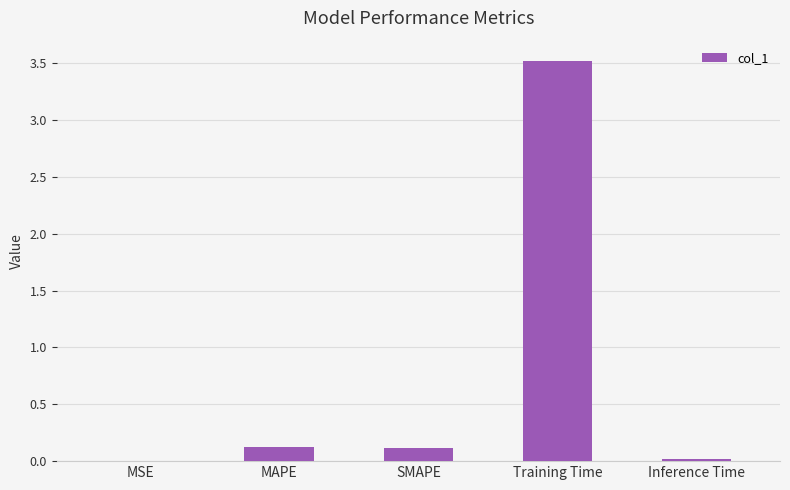

True or false: the data shows 0.1 at SMAPE.

True